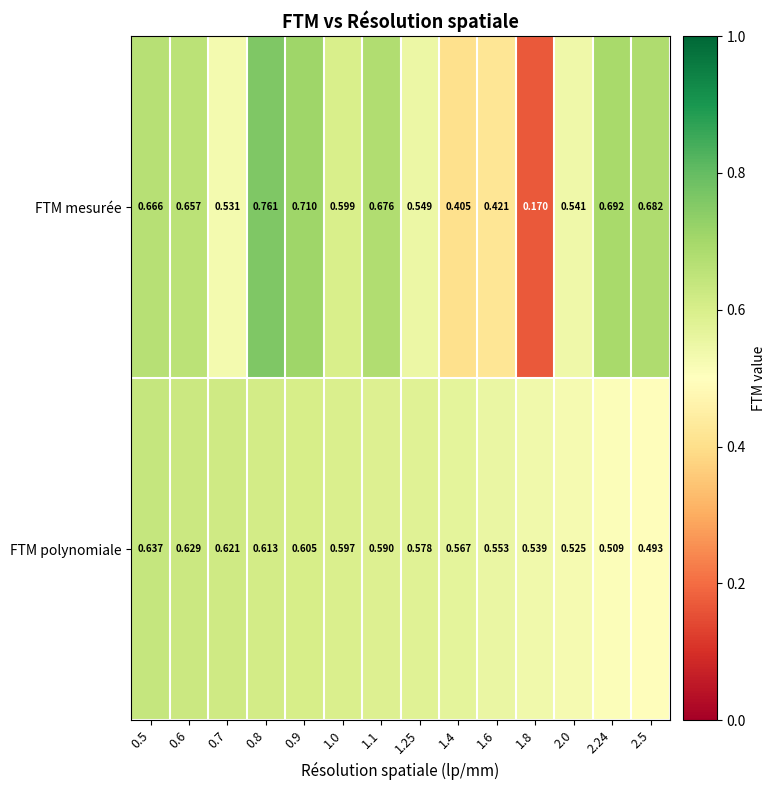

Is the value of FTM mesurée at 1.1 greater than the value of FTM polynomiale at 0.6?

Yes